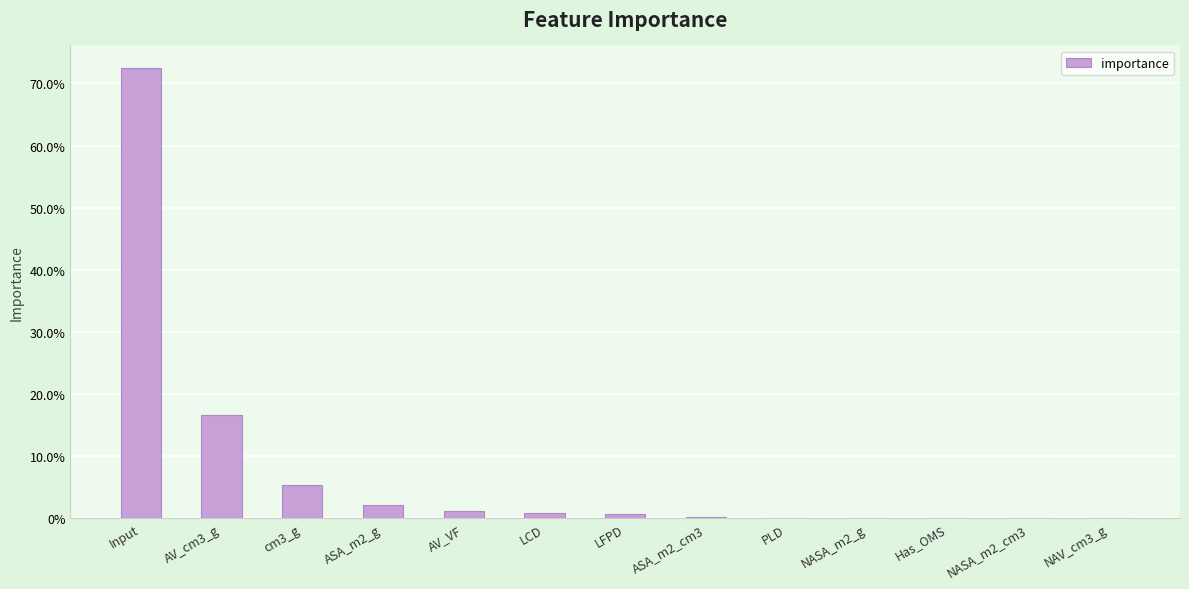

What is the difference between the maximum and minimum values?

0.7